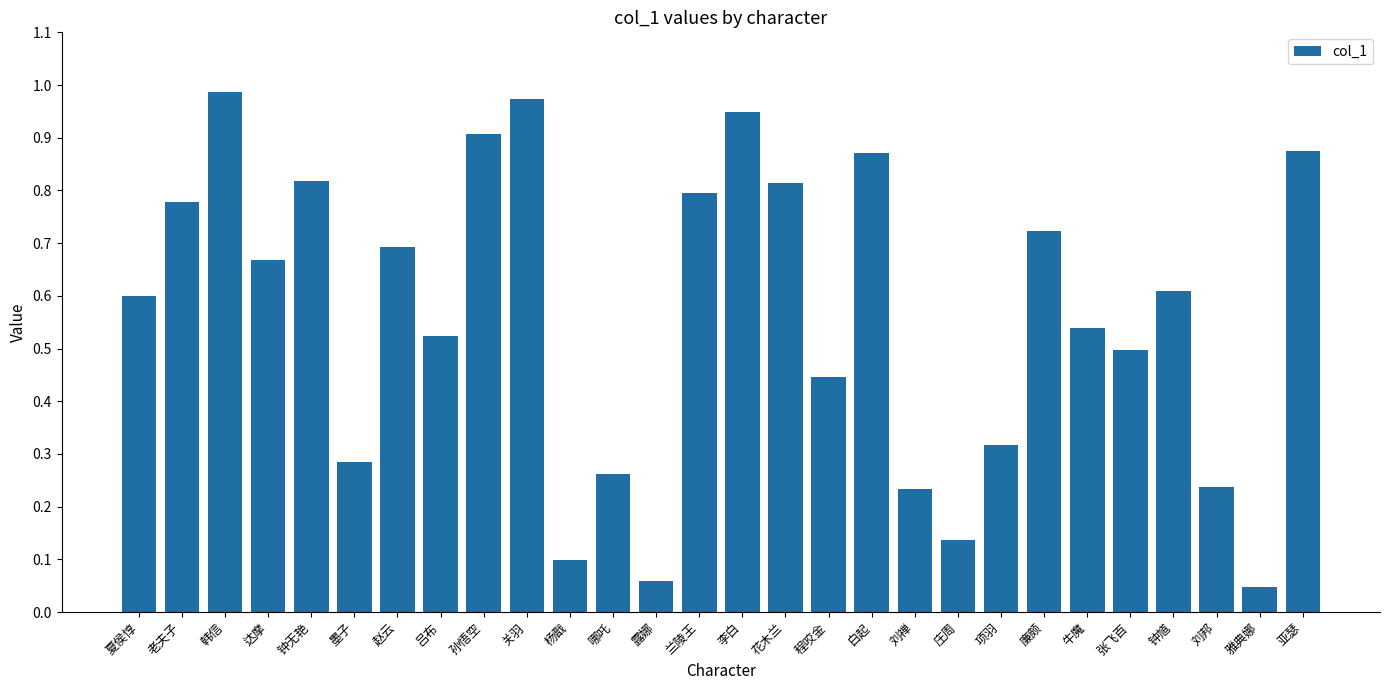

Are the bars horizontal?

No